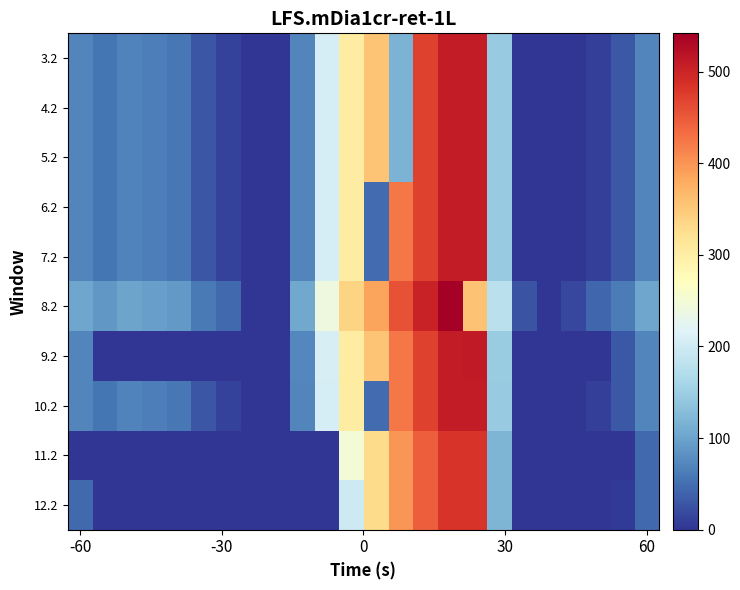

Reading left to right, transcribe all the data shown in this chart.

3.2: 70.1	55.7	68.5	64.0	57.4	28.0	11.8	0.0	0.0	71.5	206.6	303.6	354.2	116.7	470.4	508.8	509.6	145.4	0.0	0.0	0.0	9.4	30.4	70.5
4.2: 70.1	55.7	68.5	64.0	57.4	28.0	11.8	0.0	0.0	71.5	206.6	303.6	354.2	116.7	470.4	508.8	509.6	145.4	0.0	0.0	0.0	9.4	30.4	70.5
5.2: 70.1	55.7	68.5	64.0	57.4	28.0	11.8	0.0	0.0	71.5	206.6	303.6	354.2	116.7	470.4	508.8	509.6	145.4	0.0	0.0	0.0	9.4	30.4	70.5
6.2: 70.1	55.7	68.5	64.0	57.4	28.0	11.8	0.0	0.0	71.5	206.6	303.6	47.5	423.4	470.4	508.8	509.6	145.4	0.0	0.0	0.0	9.4	30.4	70.5
7.2: 70.1	55.7	68.5	64.0	57.4	28.0	11.8	0.0	0.0	71.5	206.6	303.6	47.5	423.4	470.4	508.8	509.6	145.4	0.0	0.0	0.0	9.4	30.4	70.5
8.2: 103.1	88.7	101.5	97.0	90.4	61.0	44.8	0.0	0.0	104.5	239.6	336.6	387.2	456.4	503.4	541.8	357.2	178.4	26.0	0.0	15.2	42.4	63.4	103.5
9.2: 71.1	0.0	0.0	0.0	0.0	0.0	0.0	0.0	0.0	72.5	207.6	304.6	355.2	424.4	471.4	509.8	510.6	146.4	0.0	0.0	0.0	0.0	31.4	71.5
10.2: 70.1	55.7	68.5	64.0	57.4	28.0	11.8	0.0	0.0	71.5	206.6	303.6	47.5	423.4	470.4	508.8	509.6	145.4	0.0	0.0	0.0	9.4	30.4	70.5
11.2: 0.0	0.0	0.0	0.0	0.0	0.0	0.0	0.0	0.0	0.0	0.0	248.4	329.2	398.4	445.4	483.8	484.6	120.4	0.0	0.0	0.0	0.0	0.0	45.5
12.2: 45.1	0.0	0.0	0.0	0.0	0.0	0.0	0.0	0.0	0.0	0.0	197.9	329.2	398.4	445.4	483.8	484.6	120.4	0.0	0.0	0.0	0.0	5.4	45.5